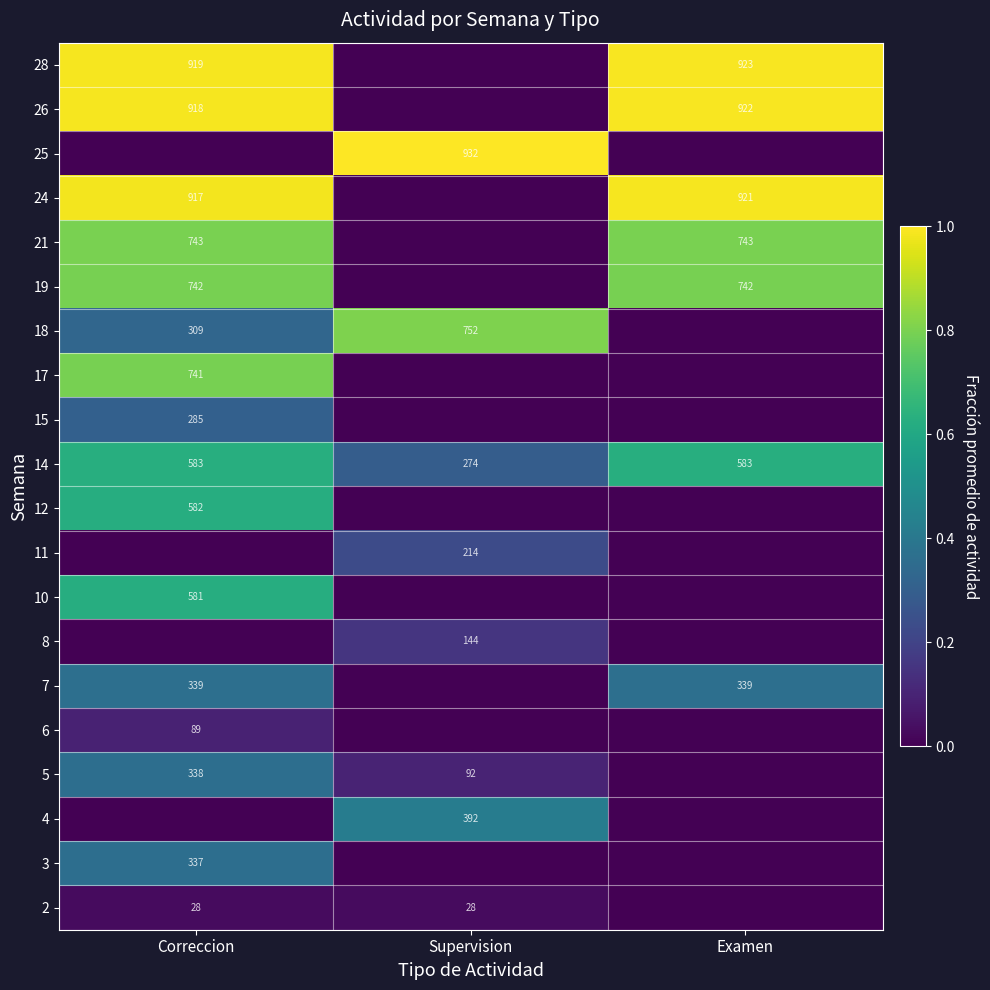

True or false: 5 has a value of 156 at Supervision.

False